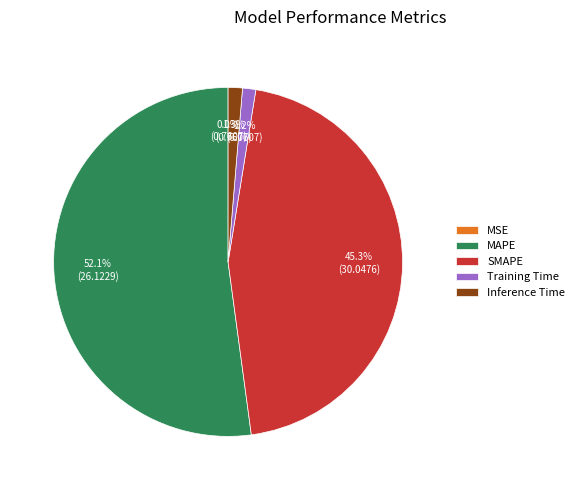

Between MAPE and Inference Time, which is larger?

MAPE